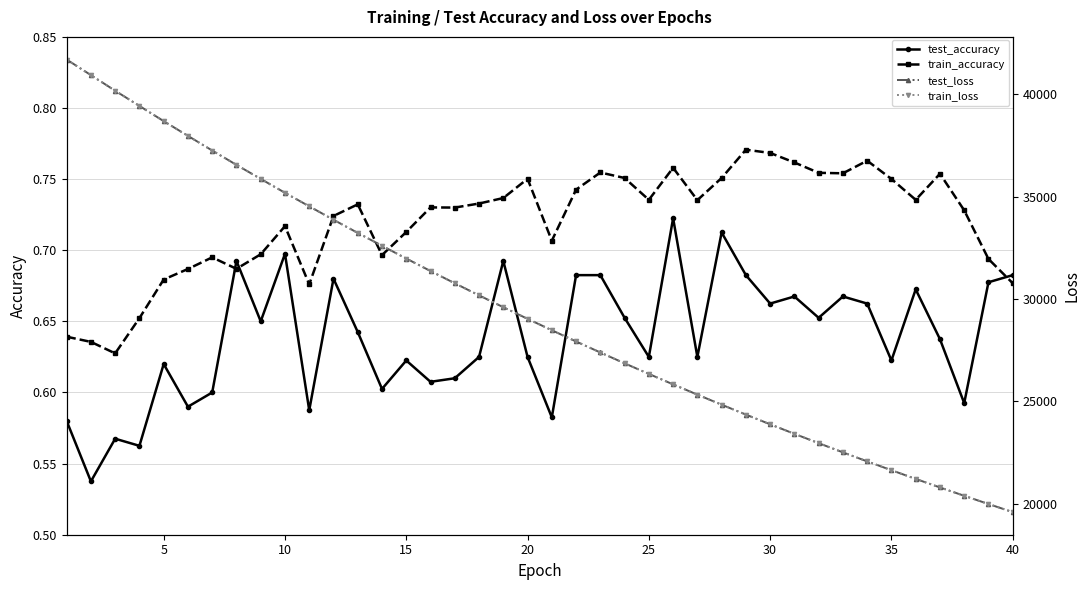

Which series has the largest total across all categories?

test_loss